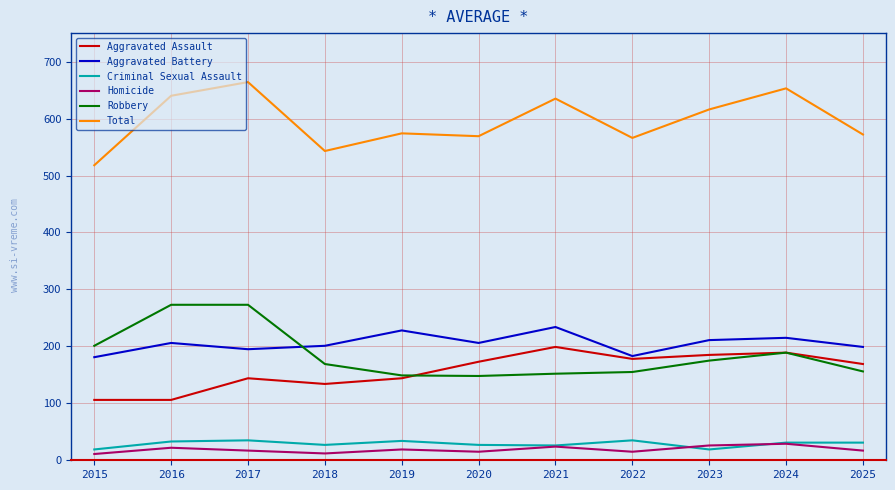

What is the total value across all series at 2023?

1232